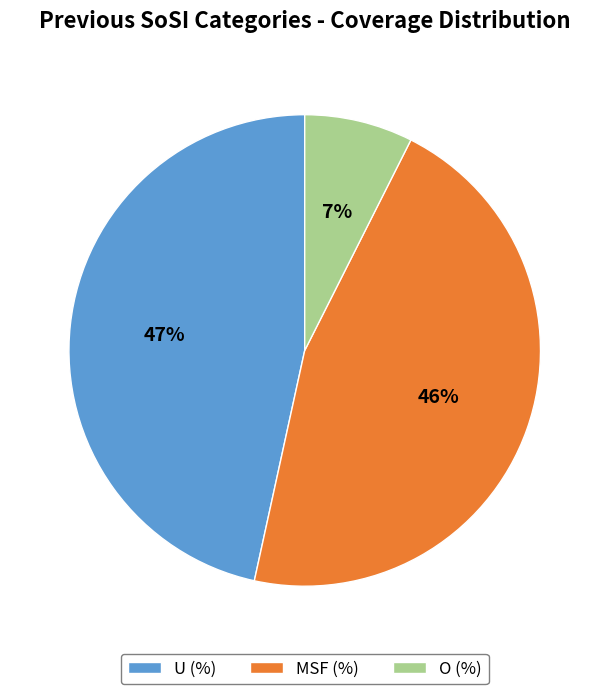

The U (%) slice represents 47% of the pie. True or false?

True